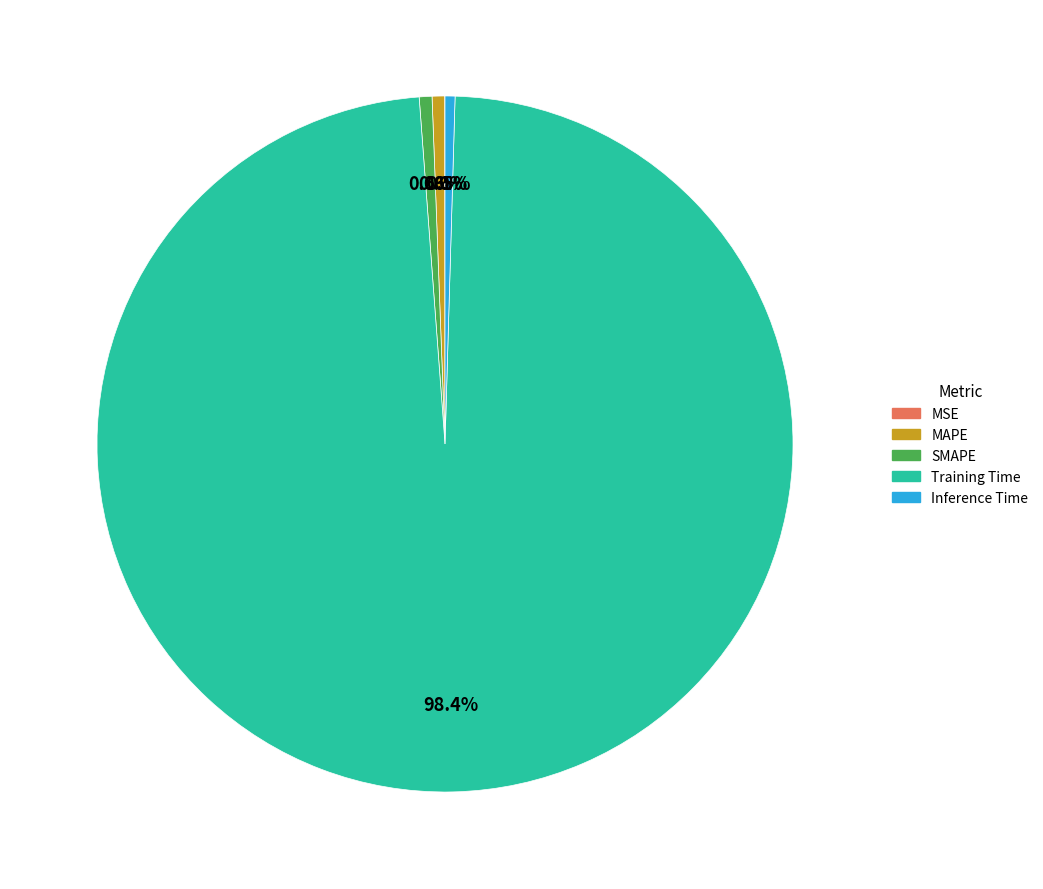

To the nearest percent, what is the difference between the largest and smallest slice percentages?

98%